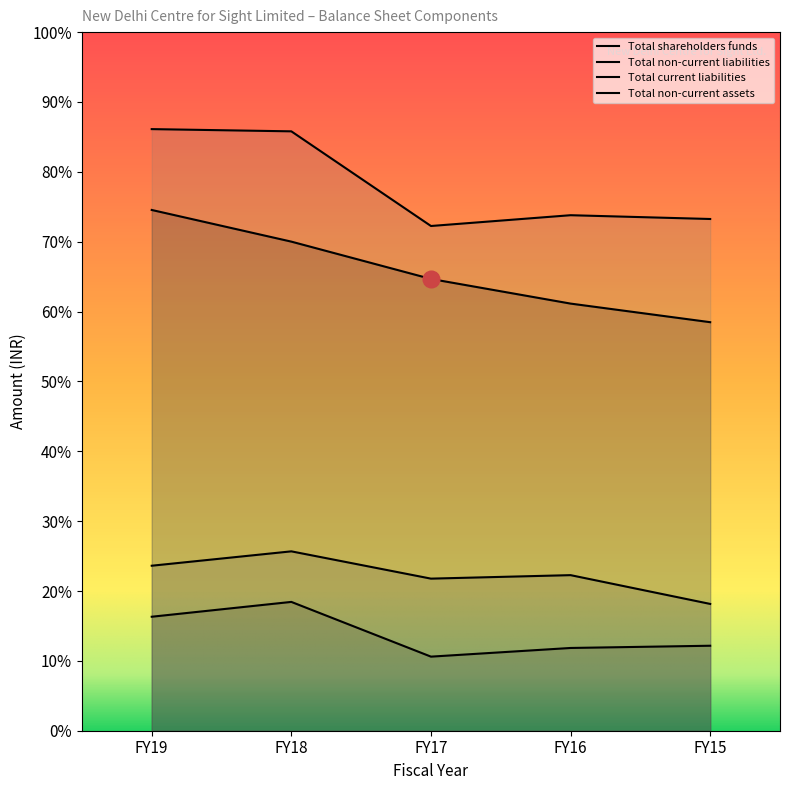

Reading left to right, list all the values displayed in this chart.

Total shareholders funds: 1639929128	1540224738	1422702342	1345084219	1286519986
Total non-current liabilities: 358955471	405660342	233301509	260609281	267638267
Total current liabilities: 519604828	564877645	478955913	489939048	399287213
Total non-current assets: 1894532713	1887534479	1589439976	1623404771	1611477785